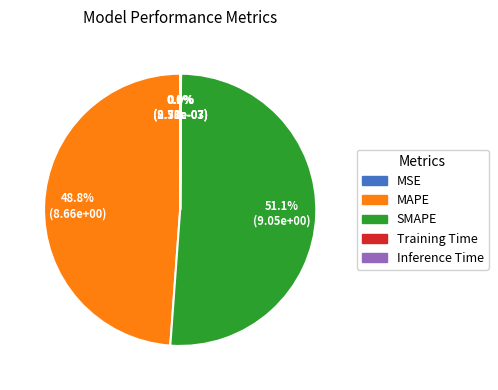

What portion of the pie excludes Training Time?

100.0%